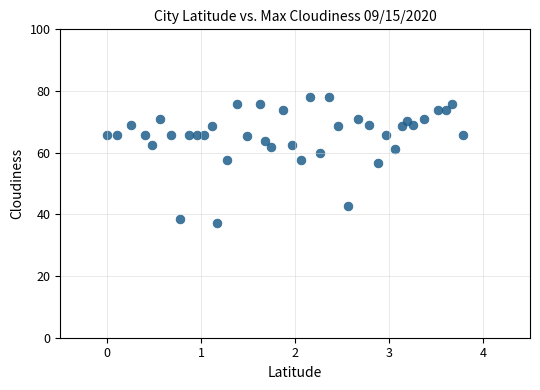

What is the range of X values (max minus min)?

3.8